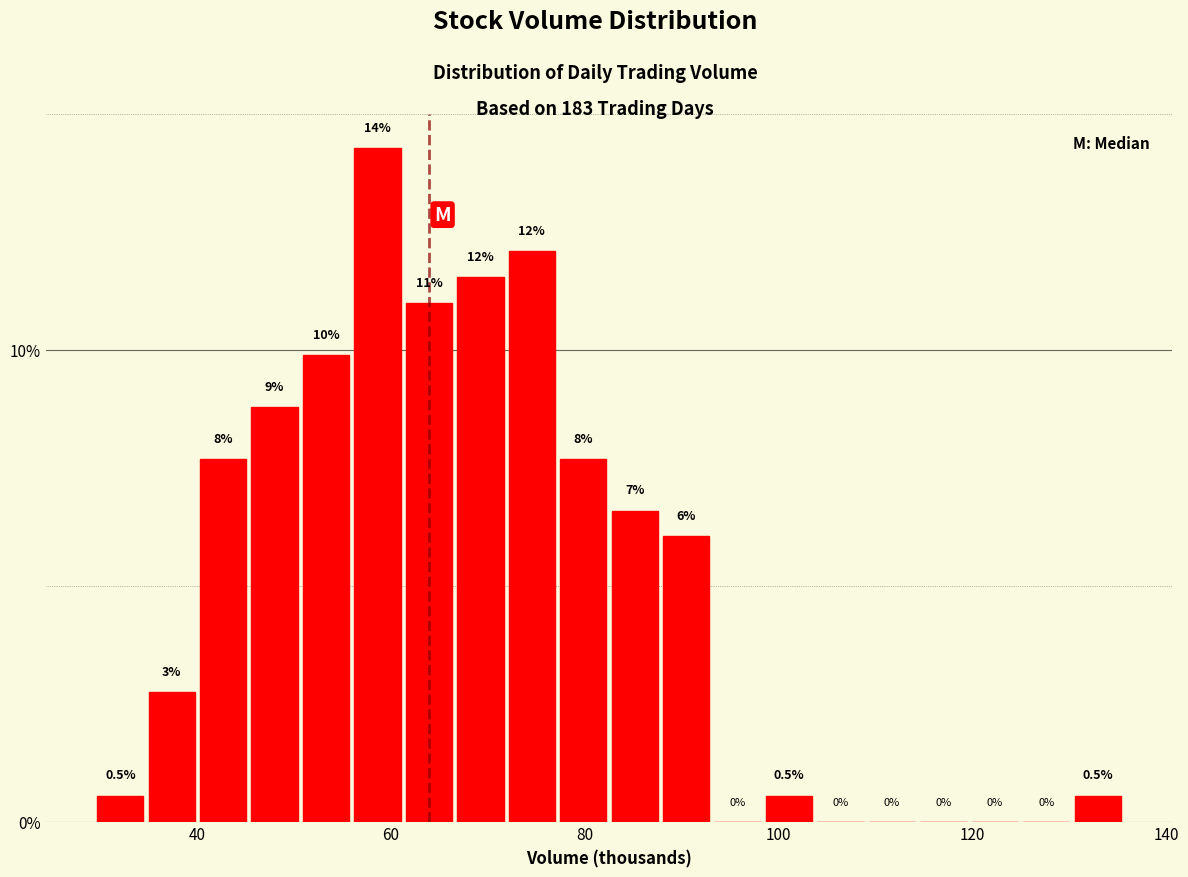

Read against the x-axis, roughly where is the centre of the tallest bar?

58